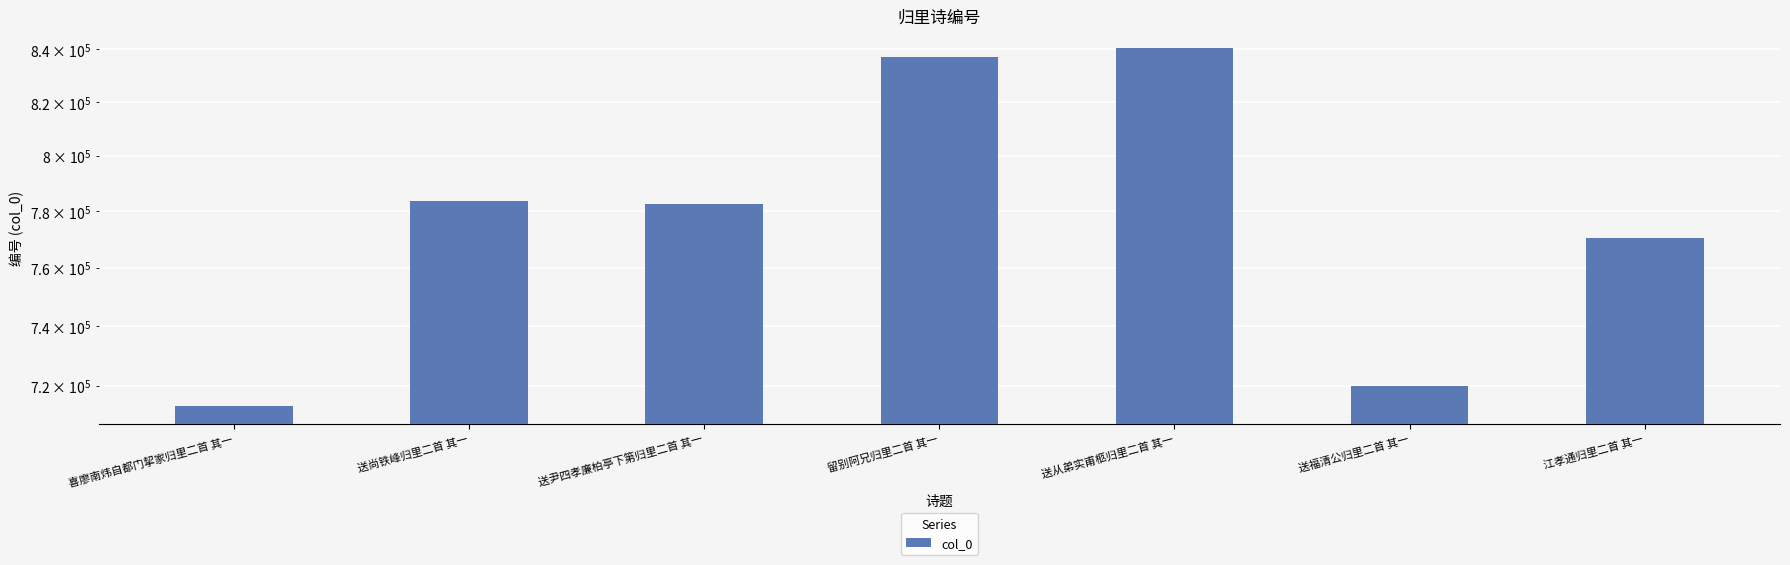

Reading left to right, list all the values displayed in this chart.

喜廖南炜自都门挈家归里二首 其一=713372	送尚铁峰归里二首 其一=783766	送尹四孝廉柏亭下第归里二首 其一=782548	留别阿兄归里二首 其一=837119	送从弟实甫柩归里二首 其一=840431	送福清公归里二首 其一=719973	江孝通归里二首 其一=770372